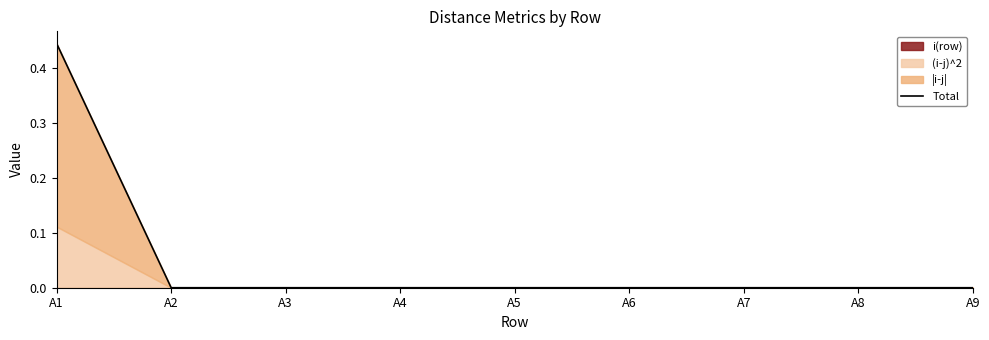

The Total series shows 0.2 at A8. True or false?

False